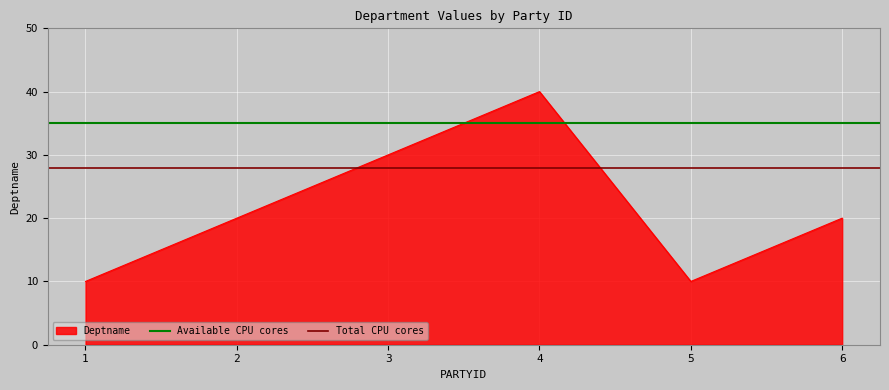

The value of Deptname at 4 is 40. True or false?

True